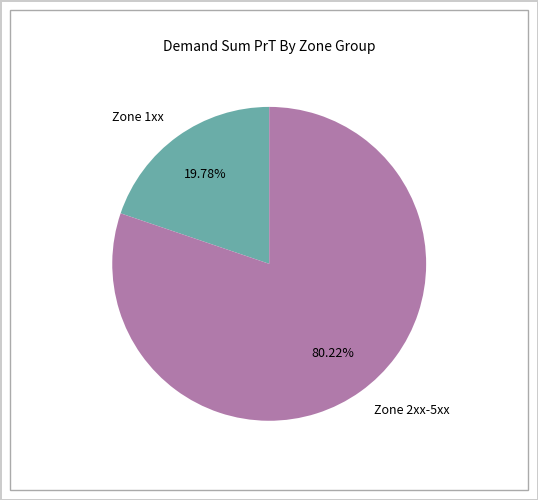

Which has a higher value, Zone 1xx or Zone 2xx-5xx?

Zone 2xx-5xx